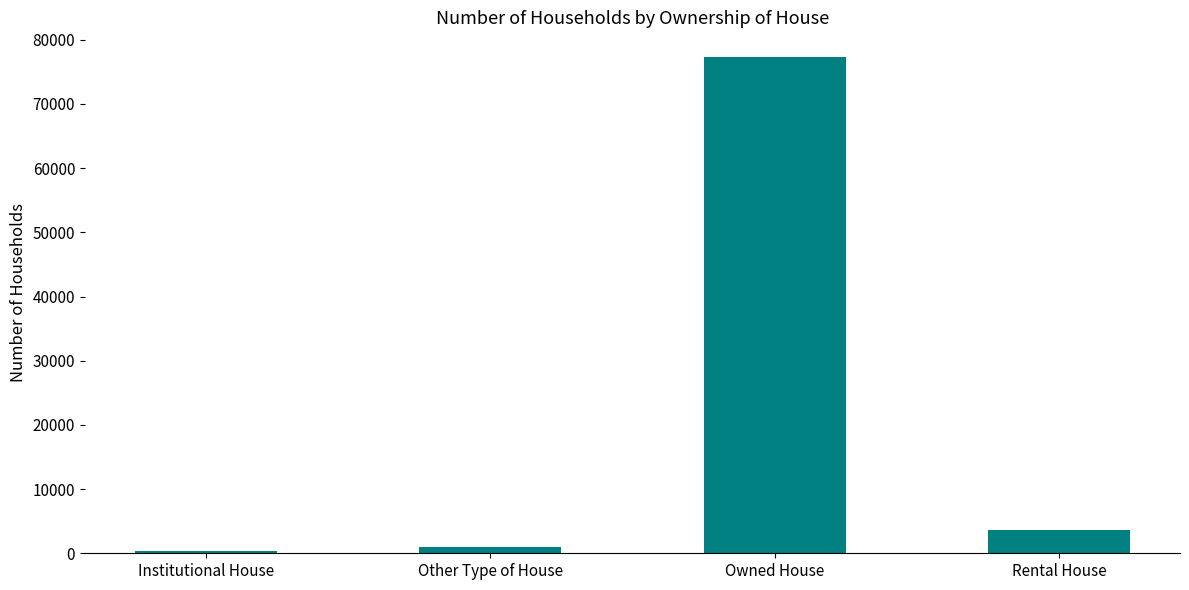

What is the change in value from Other Type of House to Owned House?

+76384